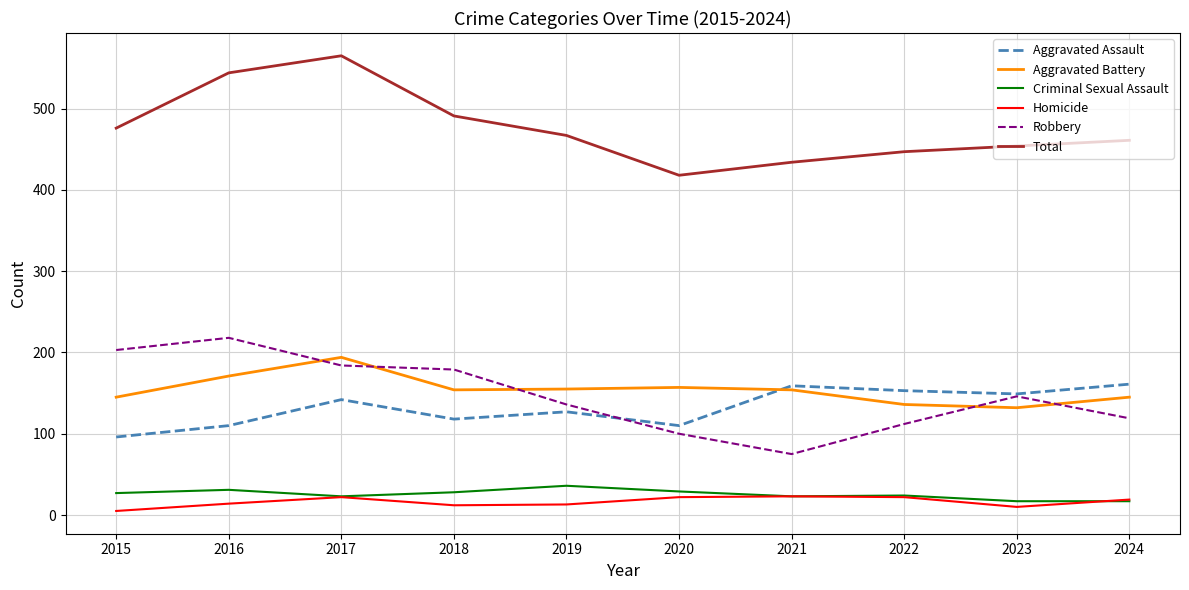

What is the lowest value of the Aggravated Assault series?

96